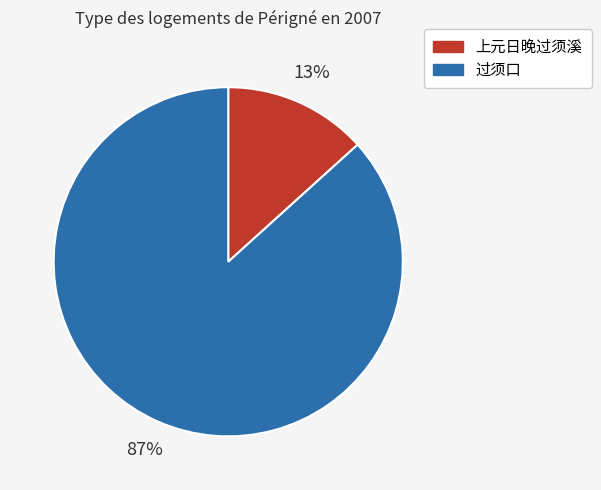

What is the smallest slice in the pie chart?

上元日晚过须溪